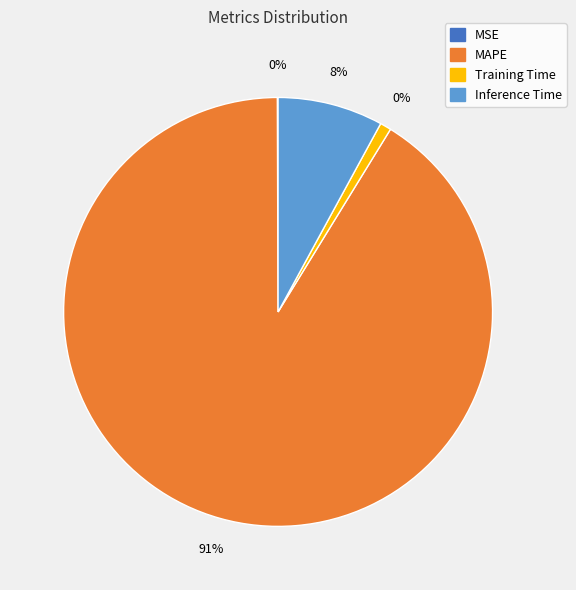

The MAPE slice represents 91% of the pie. True or false?

True